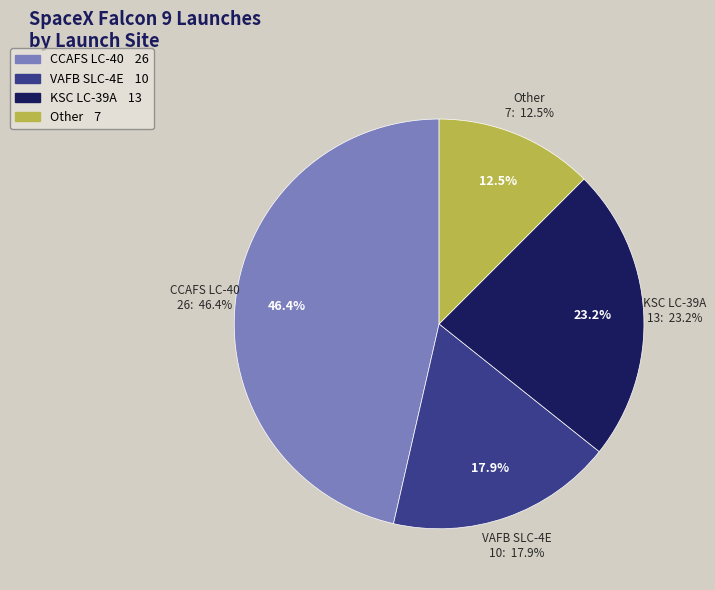

Is there a majority slice in this chart?

No